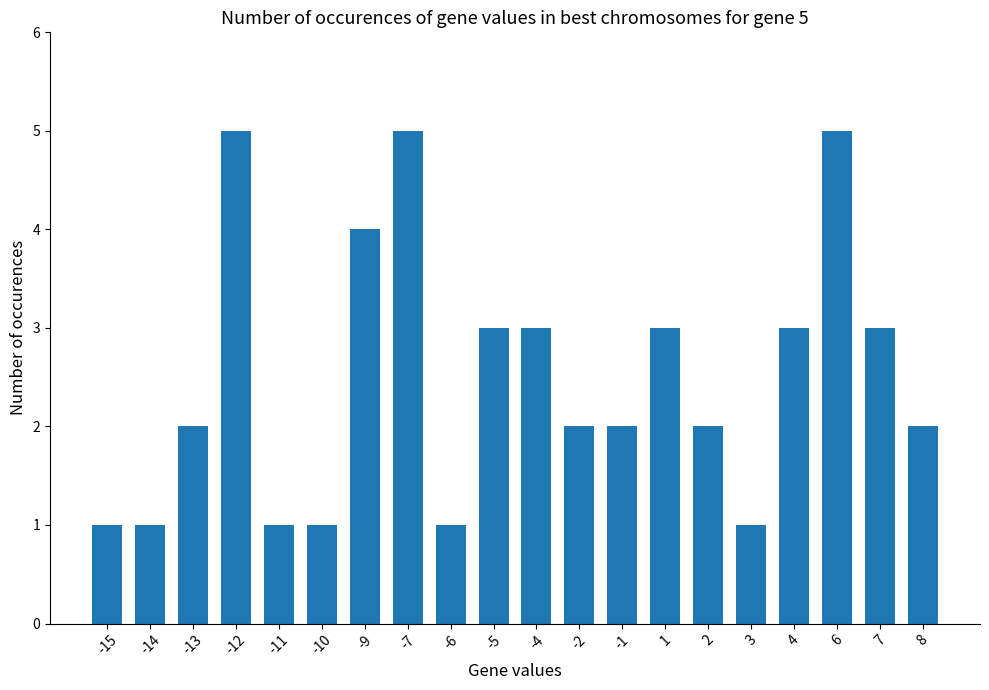

Count the number of data series in this chart.

1